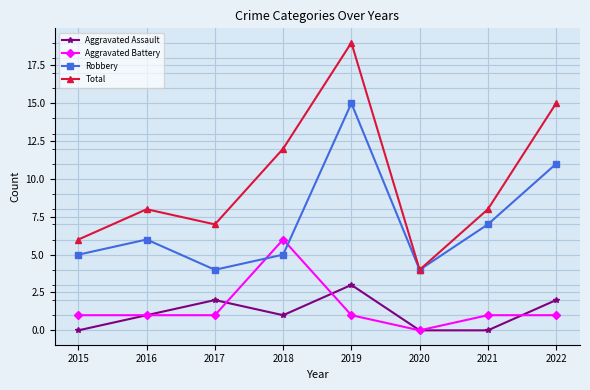

At which category does Aggravated Assault reach its first local valley?

2018